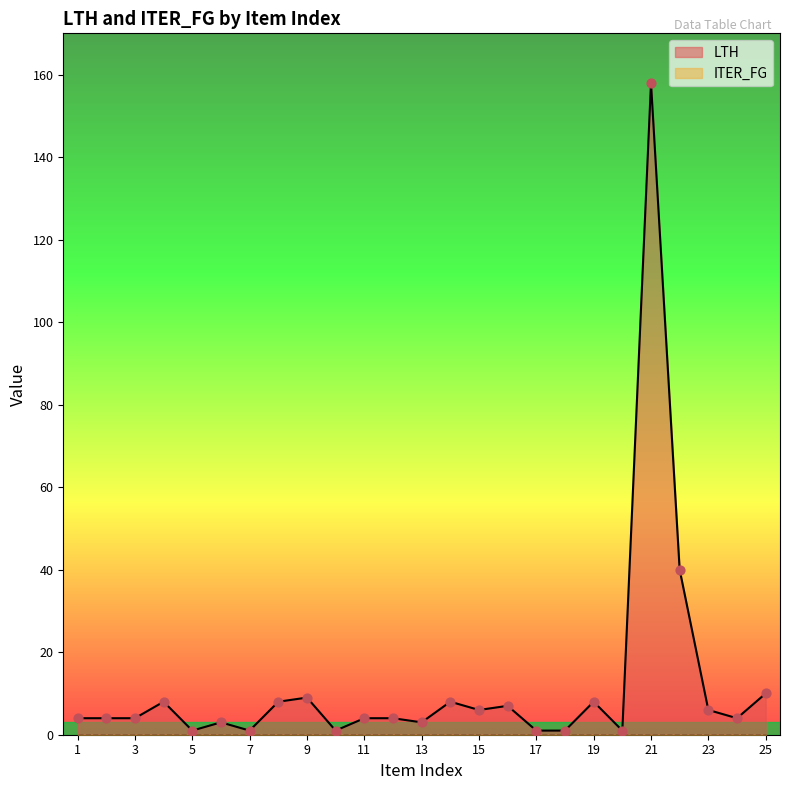

What is the ratio of the value at 1 to the value at 17?

4.0